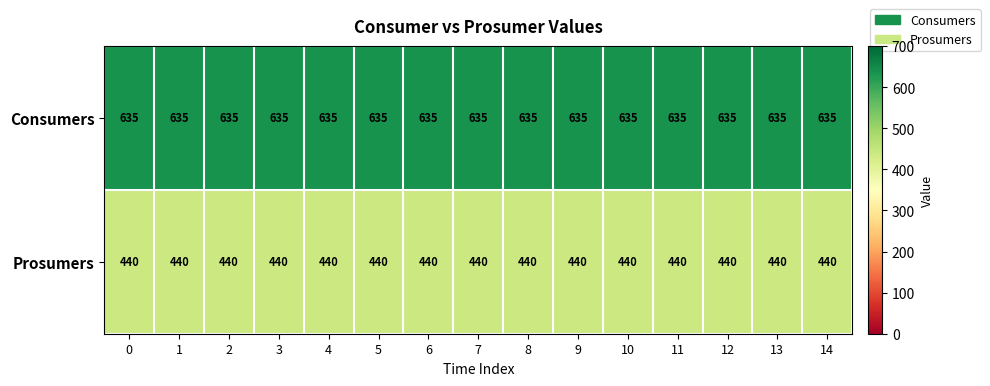

Read the Prosumers value at 5.

440